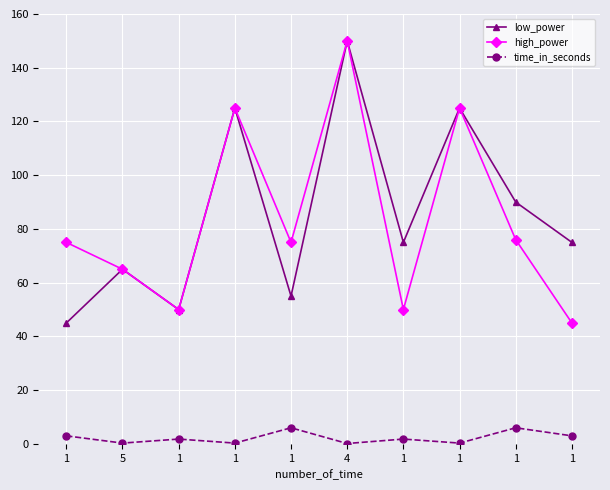

Between 1 and 1, which is larger?

1